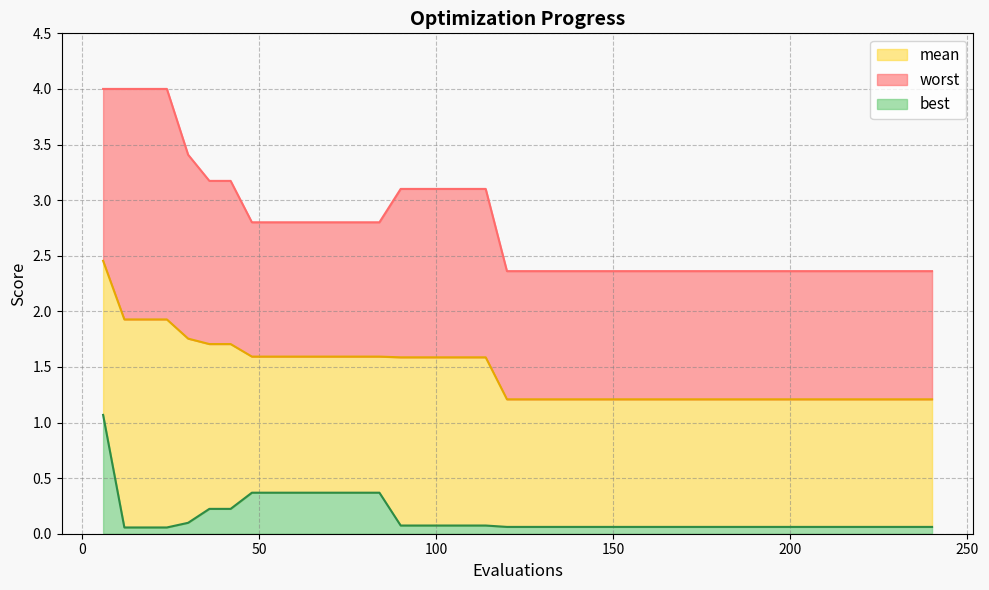

True or false: best and worst cross at least once.

False